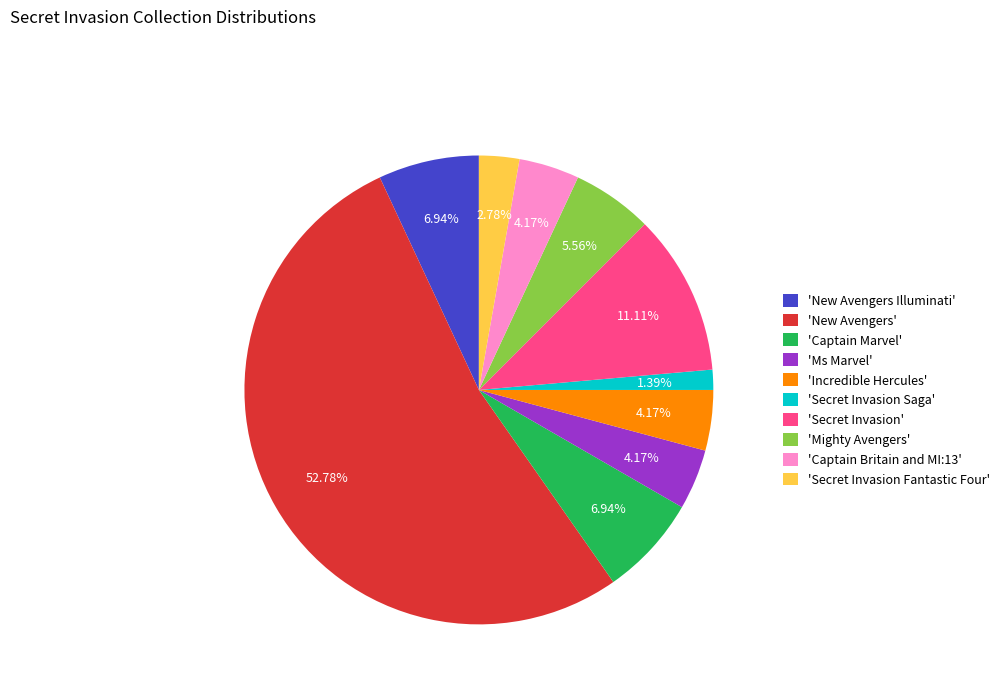

Is 'Mighty Avengers' the majority of the pie?

No